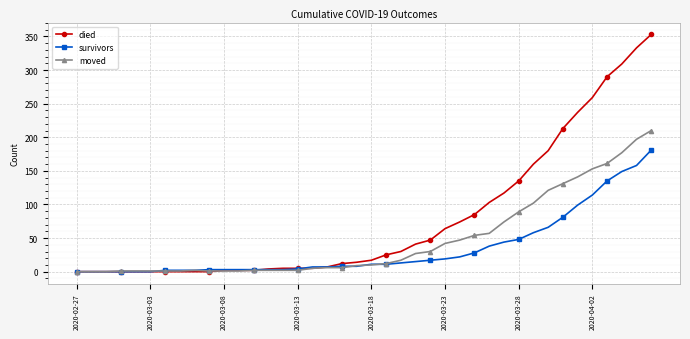

At how many categories does at least one series exceed 49?

15